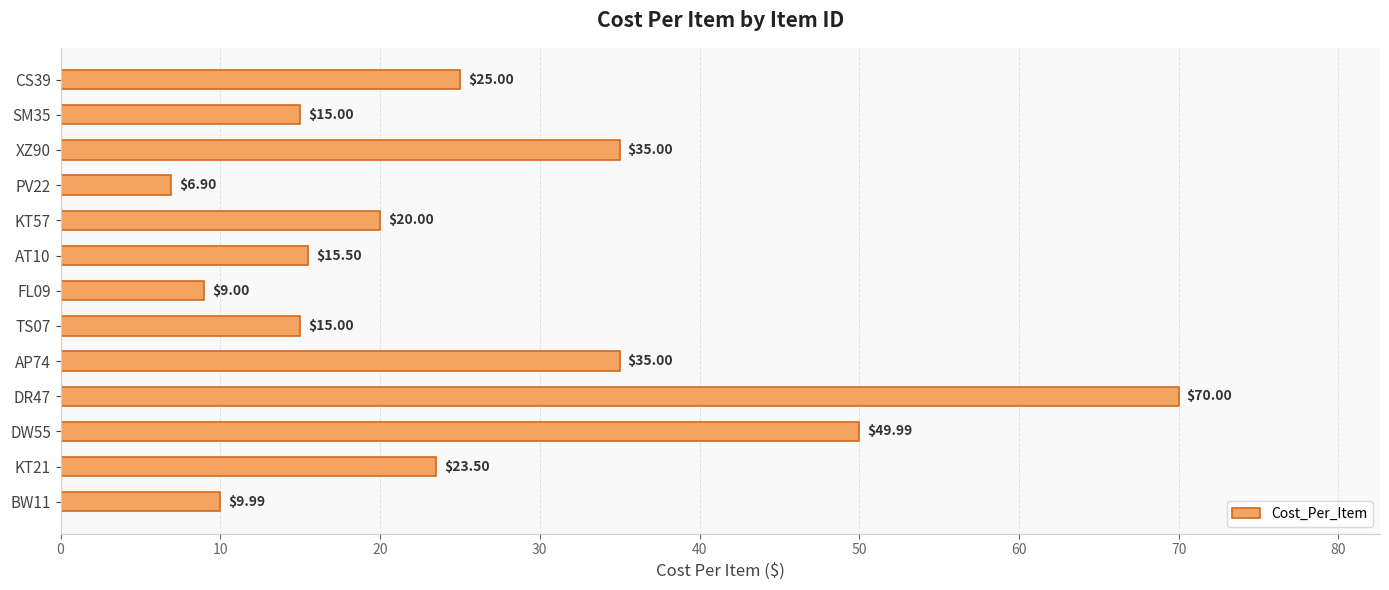

Which has a higher value, TS07 or FL09?

TS07